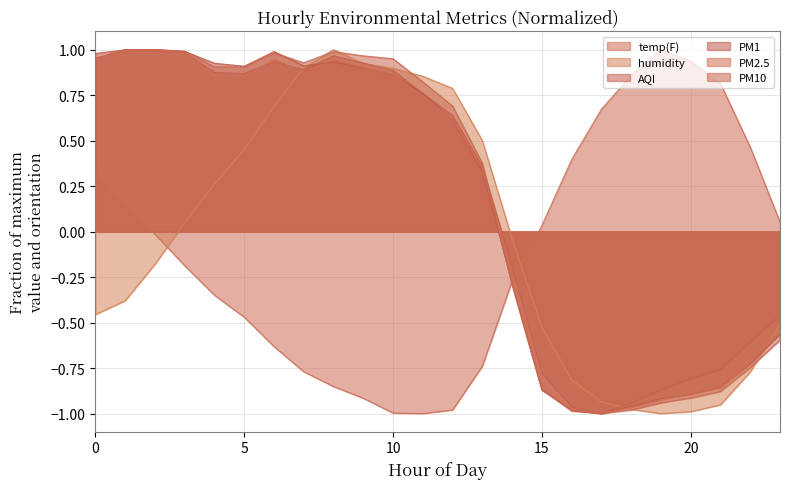

Reading right to left, what are all the values shown in this chart?

temp(F): 0.1	0.5	0.8	0.9	1.0	0.9	0.7	0.4	0.0	-0.3	-0.7	-1.0	-1.0	-1.0	-0.9	-0.9	-0.8	-0.6	-0.5	-0.3	-0.2	-0.0	0.2	0.3
humidity: -0.5	-0.8	-1.0	-1.0	-1.0	-1.0	-0.9	-0.8	-0.5	-0.0	0.5	0.8	0.9	0.9	0.9	1.0	0.9	0.7	0.4	0.3	0.0	-0.2	-0.4	-0.5
AQI: -0.5	-0.6	-0.8	-0.8	-0.9	-0.9	-1.0	-1.0	-0.8	-0.2	0.4	0.6	0.8	0.9	0.9	1.0	0.9	0.9	0.9	0.9	1.0	1.0	1.0	0.9
PM1: -0.6	-0.7	-0.9	-0.9	-0.9	-1.0	-1.0	-1.0	-0.9	-0.3	0.3	0.6	0.8	0.9	0.9	0.9	0.9	1.0	0.9	0.9	1.0	1.0	1.0	1.0
PM2.5: -0.6	-0.7	-0.9	-0.9	-0.9	-1.0	-1.0	-1.0	-0.9	-0.2	0.3	0.6	0.7	0.9	0.9	0.9	0.9	0.9	0.8	0.9	1.0	1.0	1.0	0.9
PM10: -0.6	-0.7	-0.9	-0.9	-0.9	-1.0	-1.0	-1.0	-0.9	-0.3	0.4	0.7	0.8	0.9	1.0	1.0	0.9	1.0	0.9	0.9	1.0	1.0	1.0	1.0